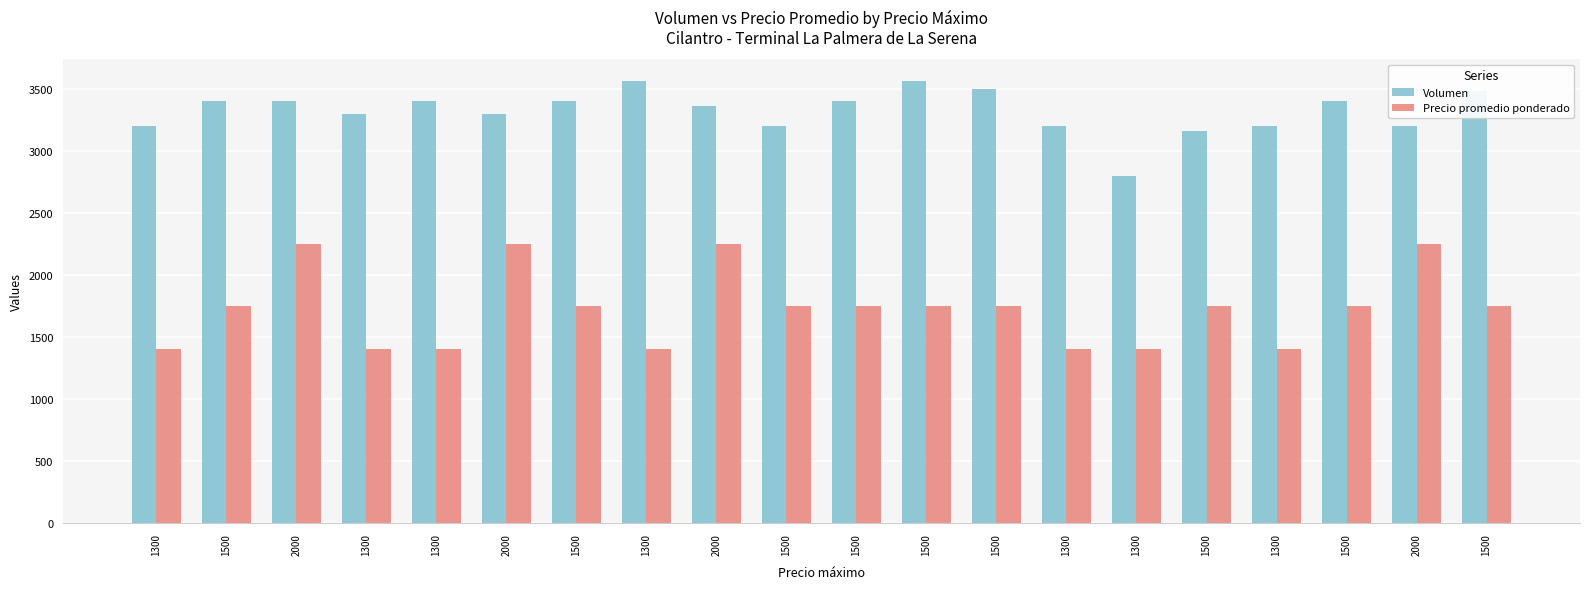

Reading left to right, transcribe all the data shown in this chart.

Volumen: 1300=3200	1500=3400	2000=3400	1300=3300	1300=3400	2000=3300	1500=3400	1300=3560	2000=3360	1500=3200	1500=3400	1500=3560	1500=3500	1300=3200	1300=2800	1500=3160	1300=3200	1500=3400	2000=3200	1500=3480
Precio promedio ponderado: 1300=1400	1500=1750	2000=2250	1300=1400	1300=1400	2000=2250	1500=1750	1300=1400	2000=2250	1500=1750	1500=1750	1500=1750	1500=1750	1300=1400	1300=1400	1500=1750	1300=1400	1500=1750	2000=2250	1500=1750